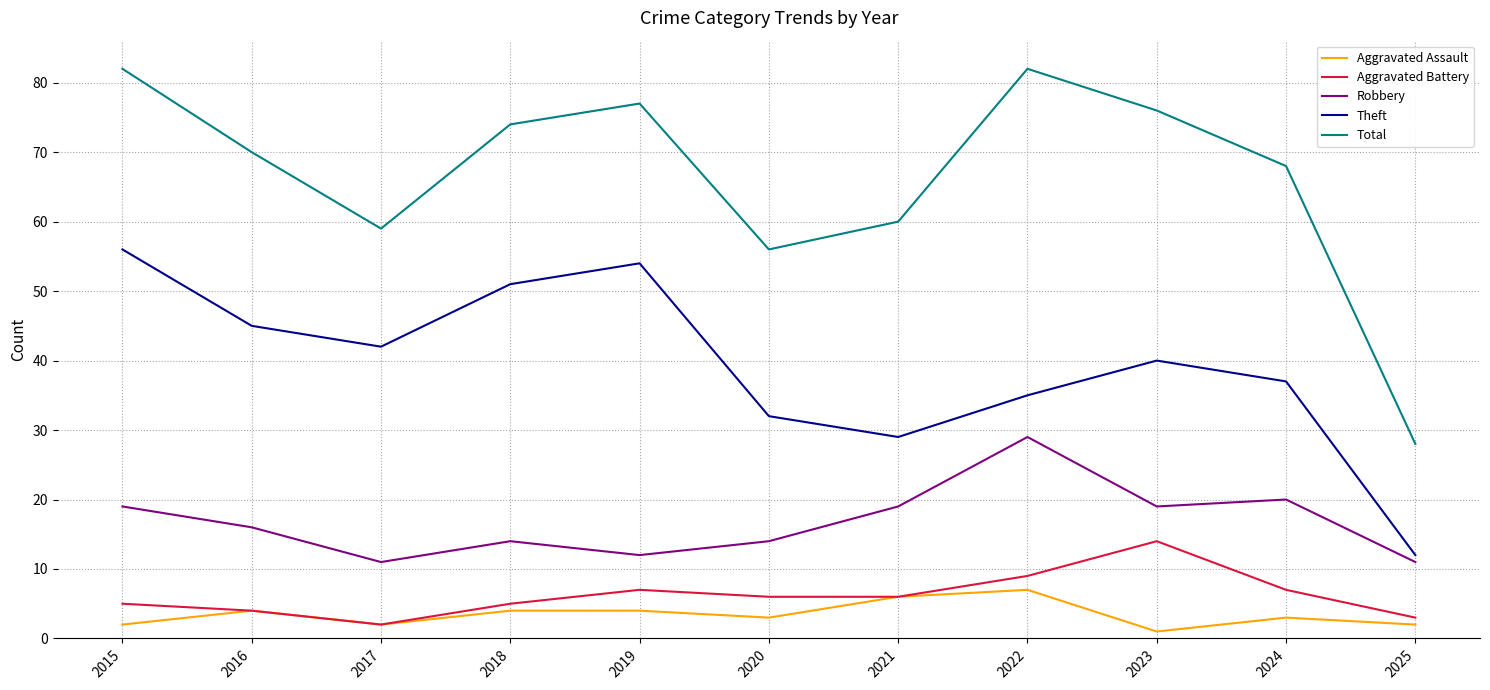

How many interior local peaks does the Aggravated Battery series have?

2